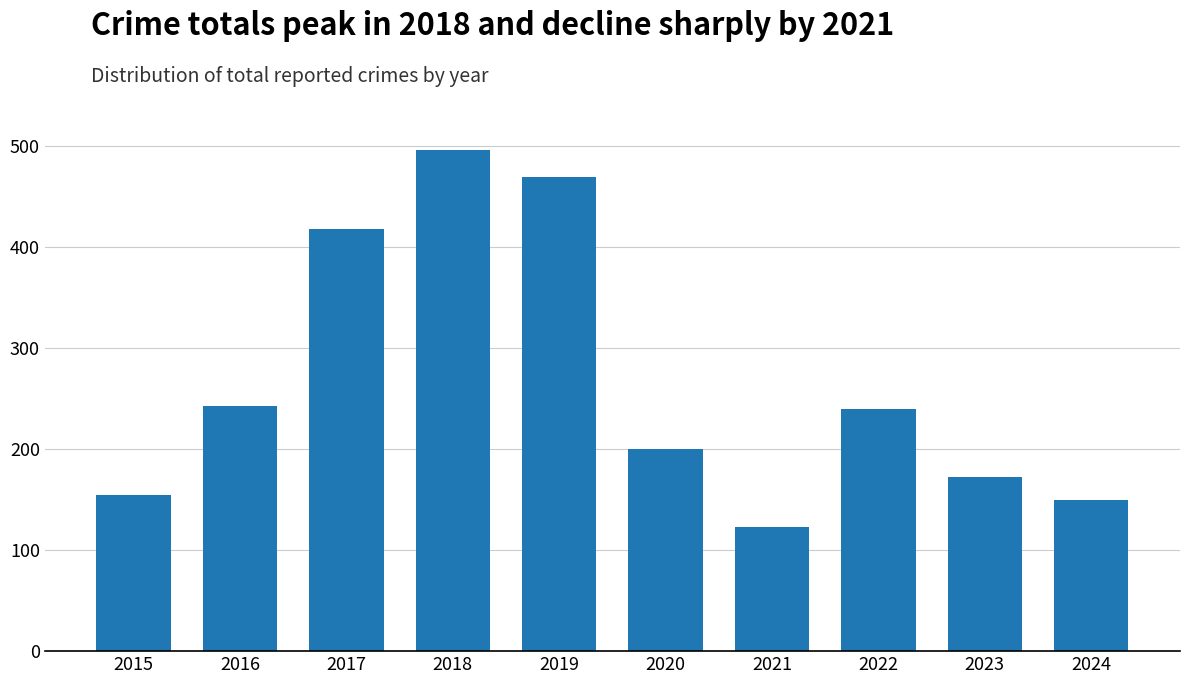

Reading left to right, what are all the values shown in this chart?

154	242	417	496	469	200	123	239	172	149